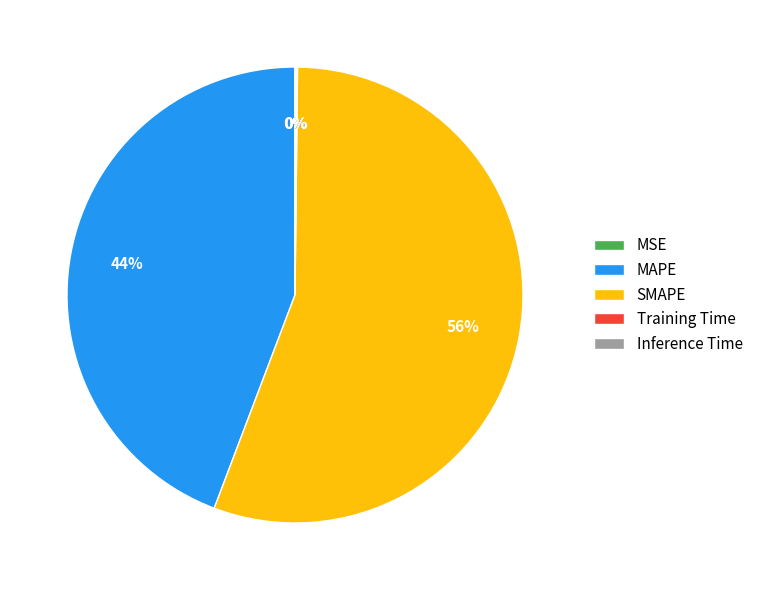

To the nearest percent, what percentage of the pie is SMAPE?

56%